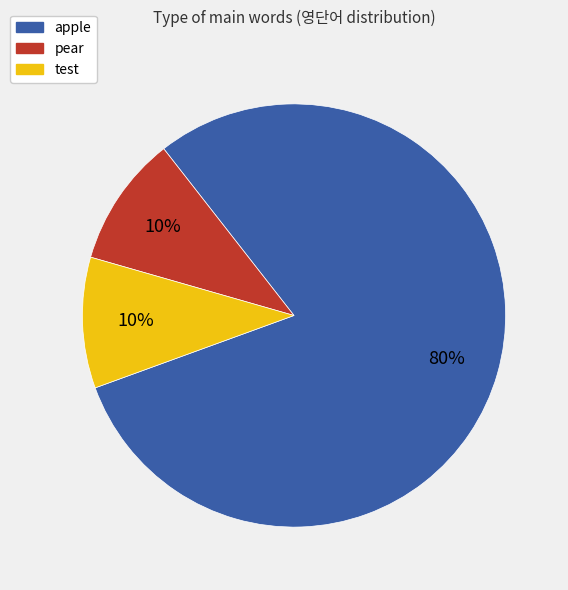

Which slice is the largest?

apple